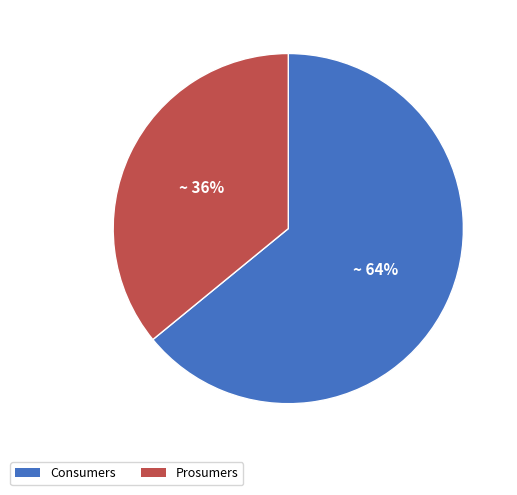

How many slices are in this pie chart?

2